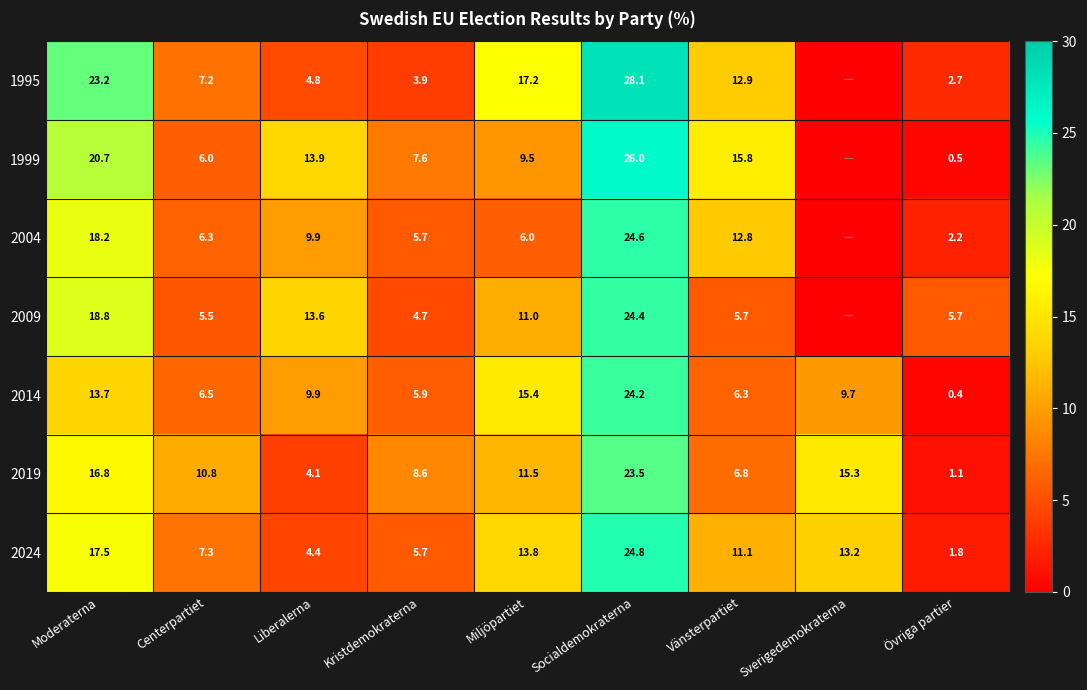

The value of 2004 at Kristdemokraterna is 9.6. True or false?

False